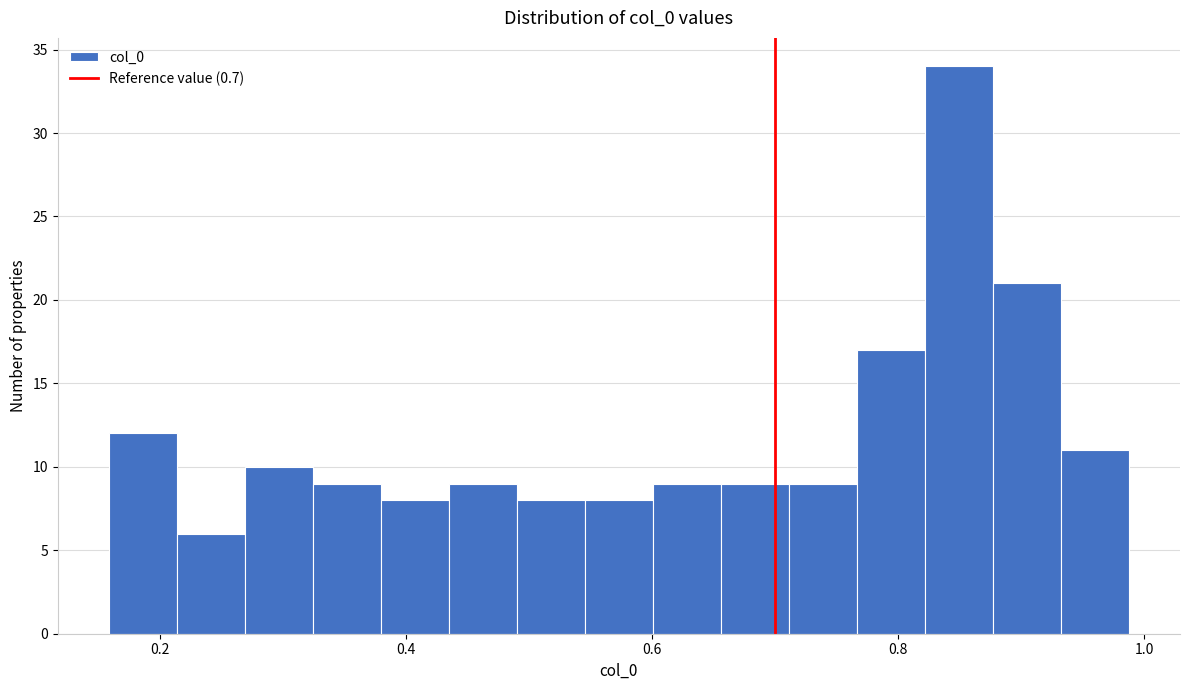

Read against the x-axis, roughly where is the centre of the tallest bar?

0.84